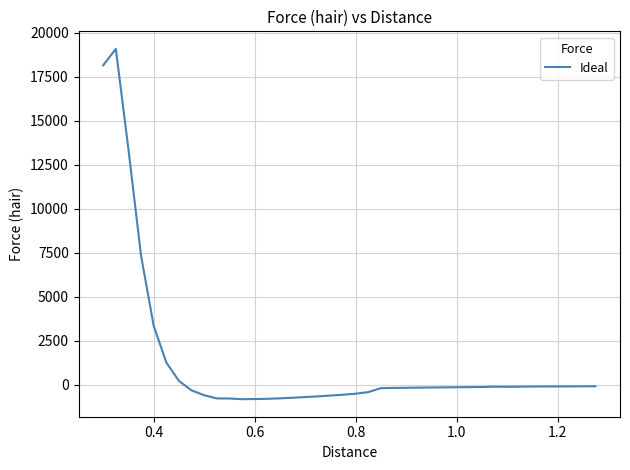

Does the chart have visible grid lines?

Yes